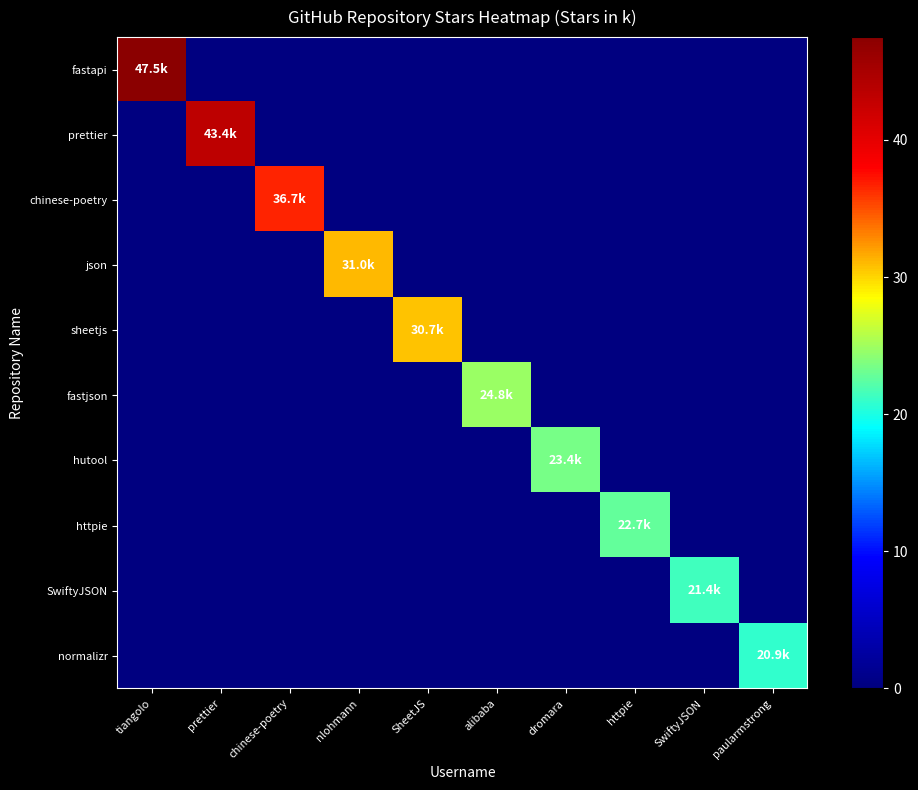

What is the spread (max minus min) of values at nlohmann?

31.0